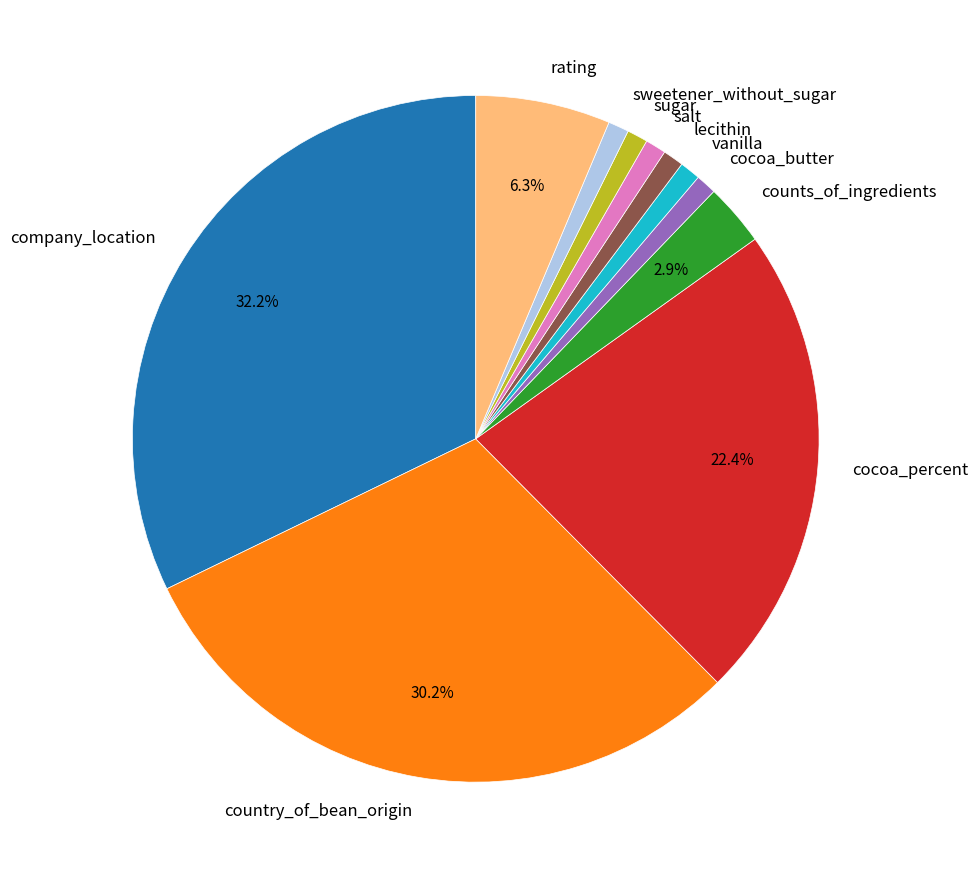

What is the ratio of the value at salt to the value at counts_of_ingredients?

0.3